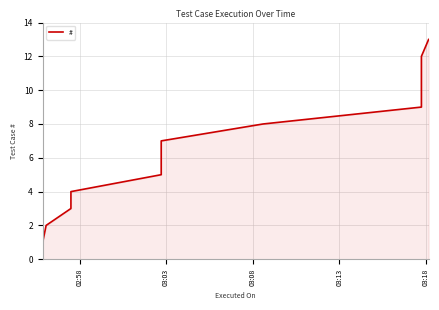

What is the value of the 3rd point from the left?

3